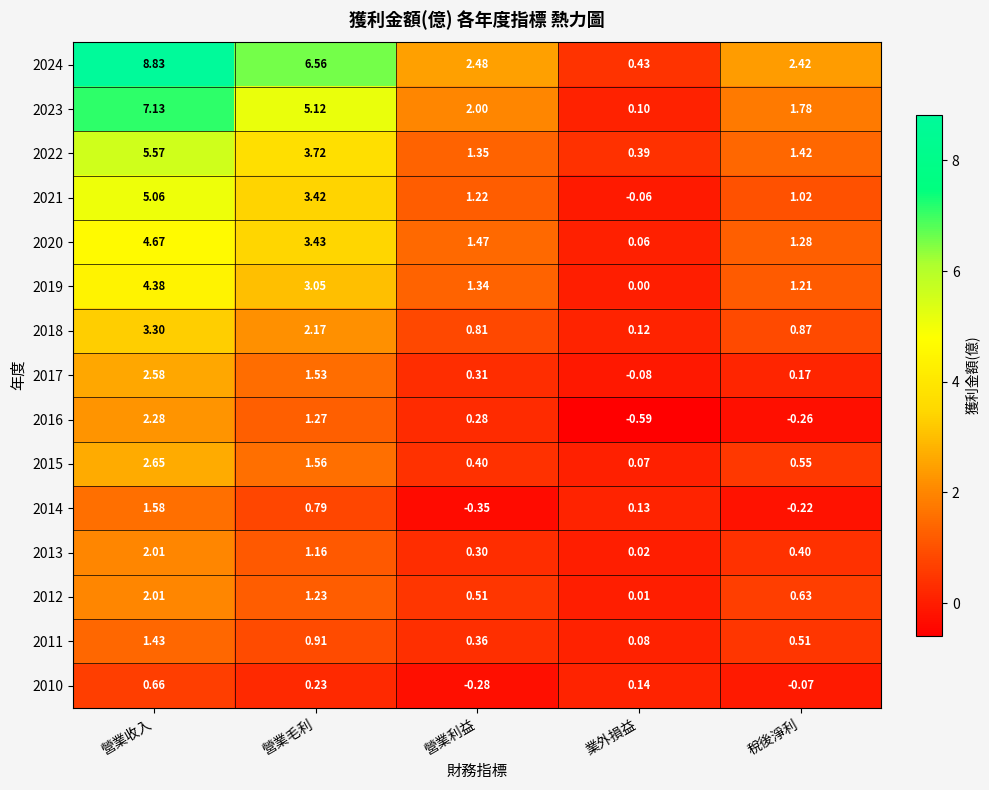

Count the number of categories in the chart.

5